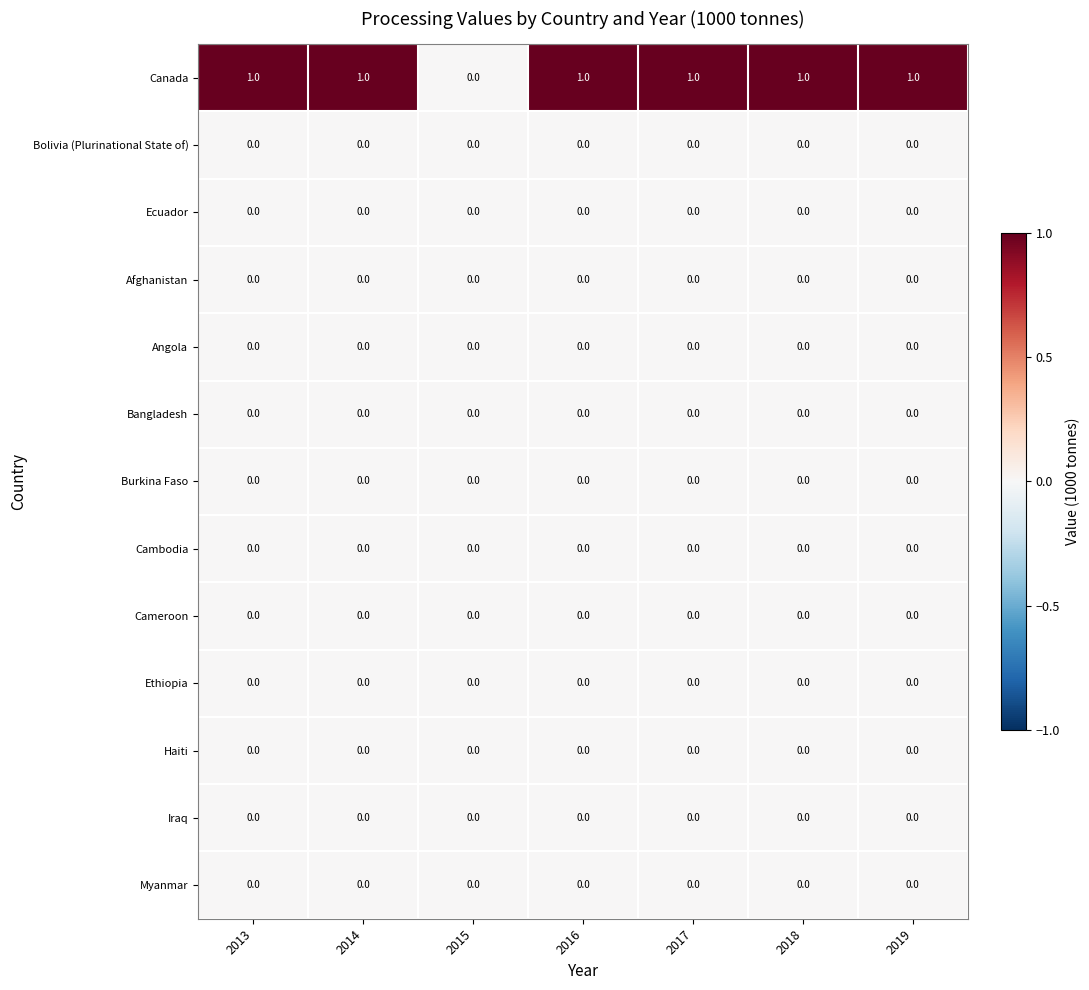

Which series has the largest total across all categories?

Canada